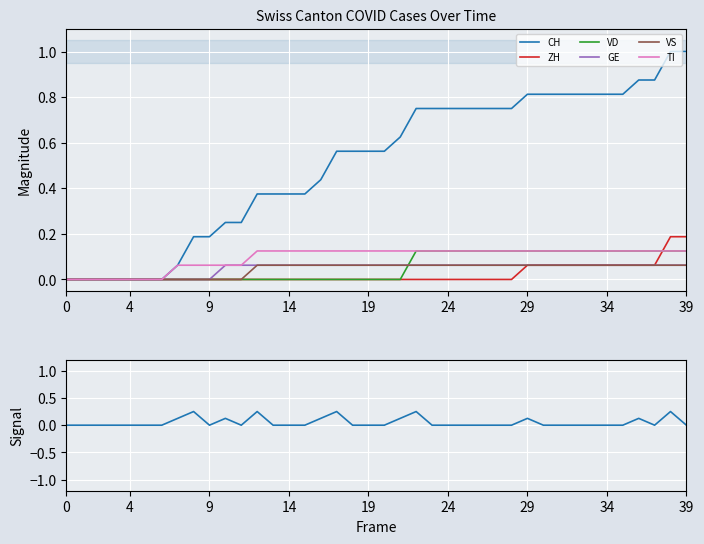

What is the highest value of the CH series?

1.0